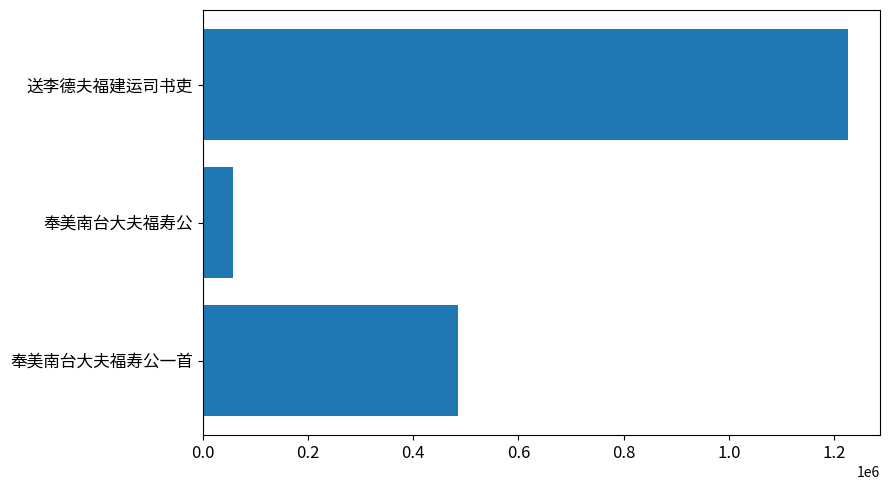

Reading bottom to top, transcribe all the data shown in this chart.

奉美南台大夫福寿公一首=485971	奉美南台大夫福寿公=57285	送李德夫福建运司书吏=1225990